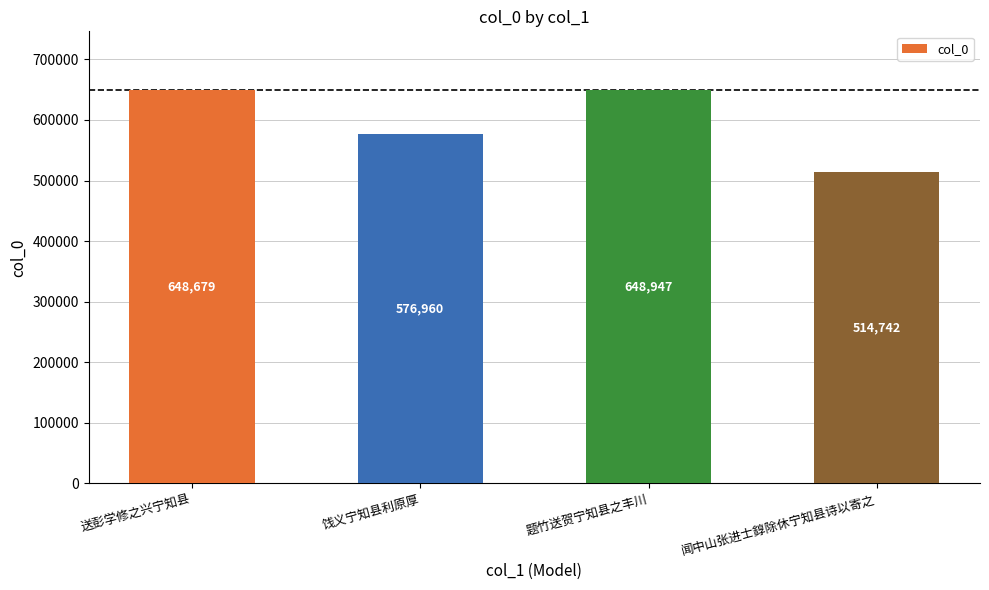

Reading left to right, extract all data points from this chart.

送彭学修之兴宁知县=648679	饯义宁知县利原厚=576960	题竹送贺宁知县之丰川=648947	闻中山张进士錞除休宁知县诗以寄之=514742